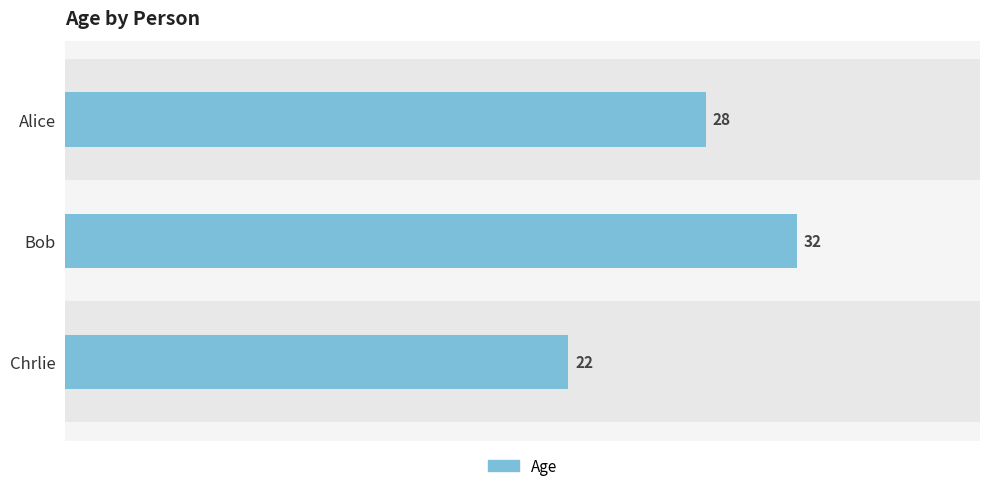

At which category does the chart reach its minimum across all series?

Chrlie